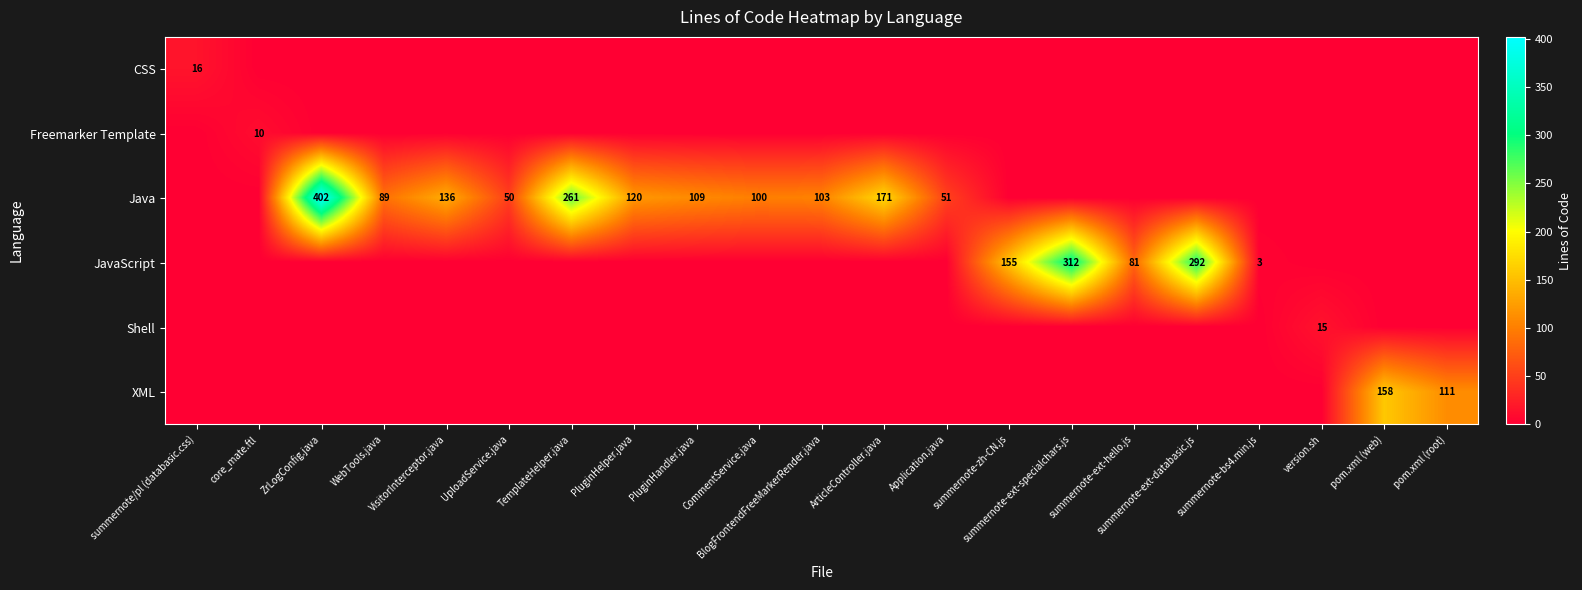

What is the average value of the XML series?

13